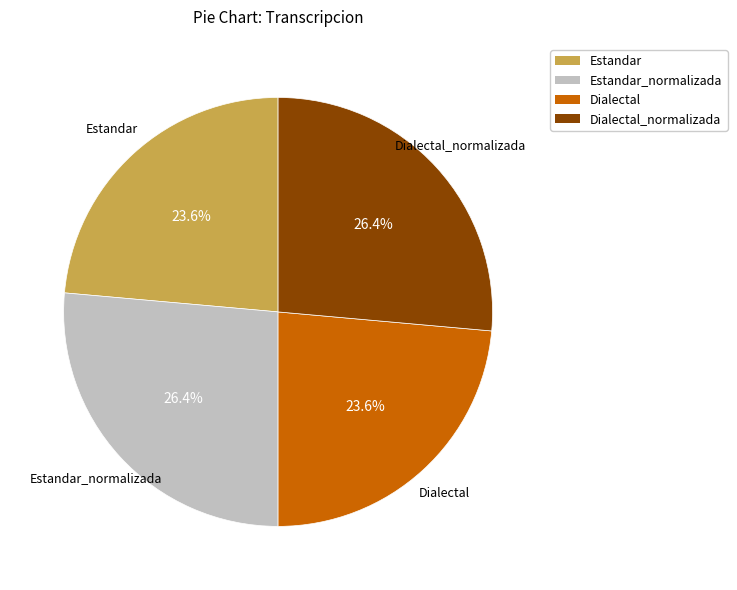

Is there any slice that represents more than half of the pie?

No